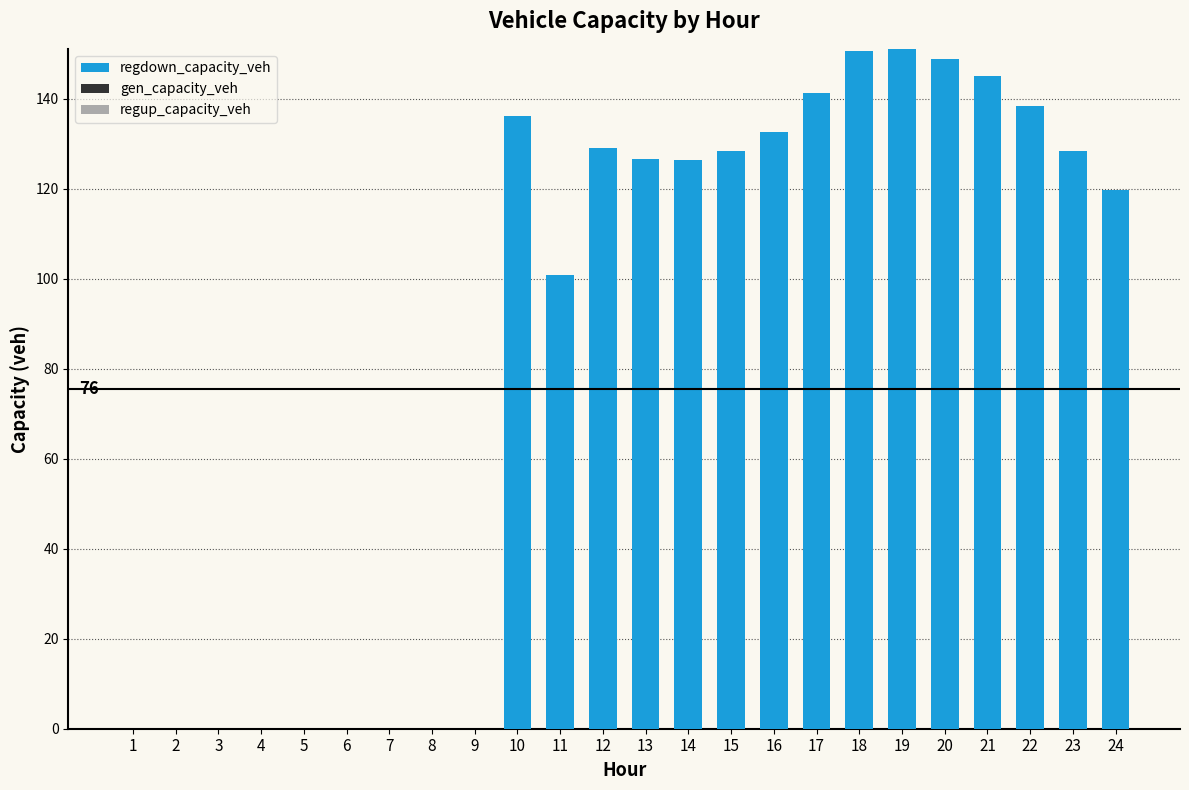

How many distinct data groups are displayed?

1